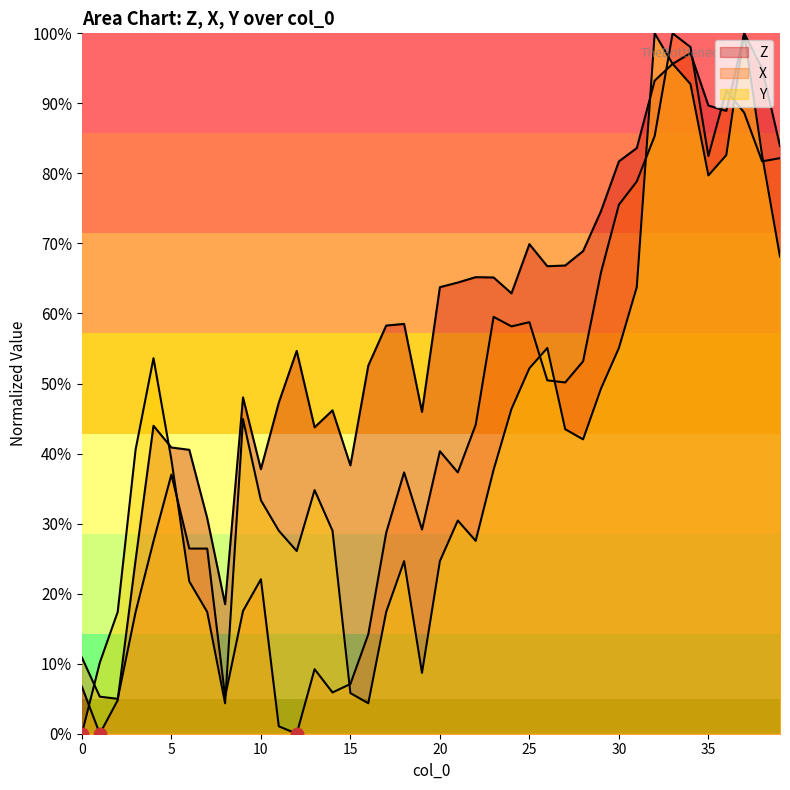

What is the total value across all series at 9?

110.5